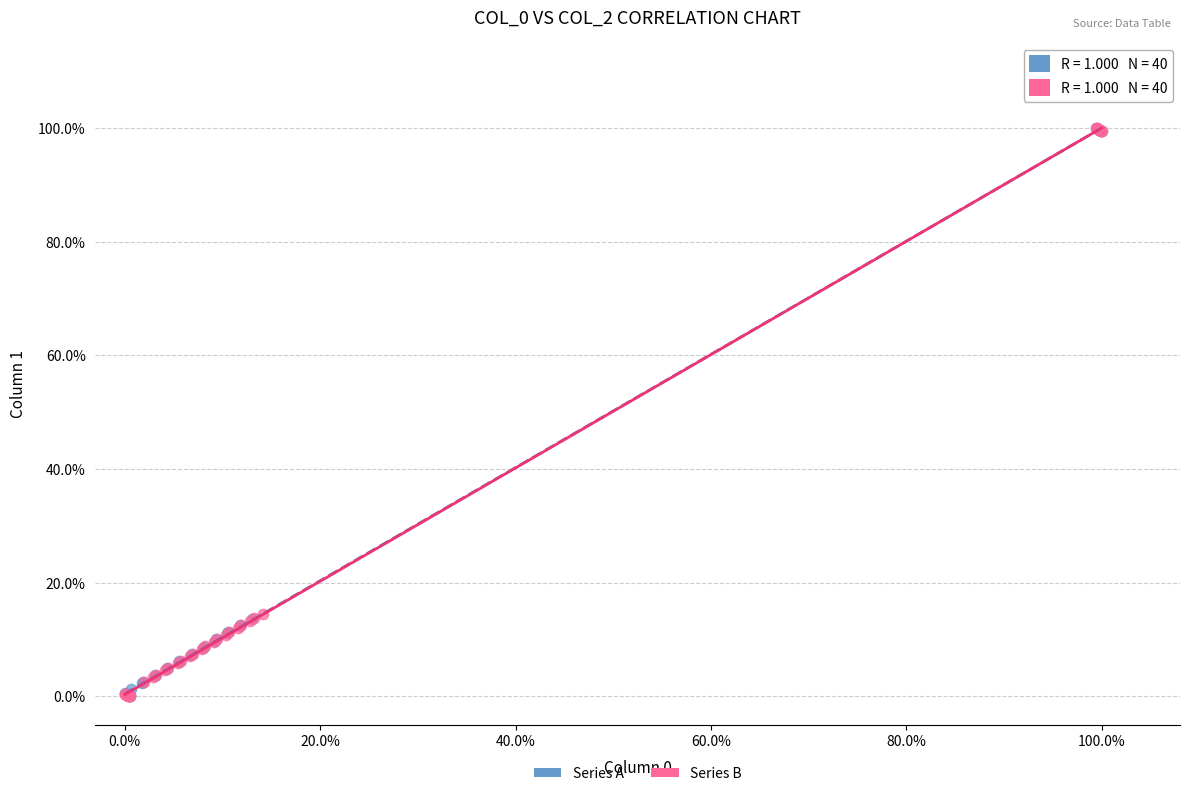

What are all the series names shown in the legend?

Series A, Series B